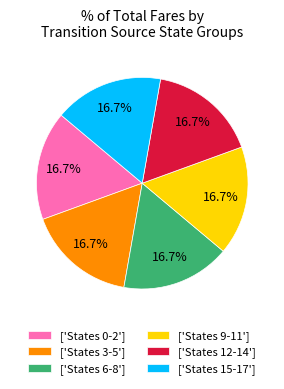

Does ['States 12-14'] account for over 50% of the chart?

No